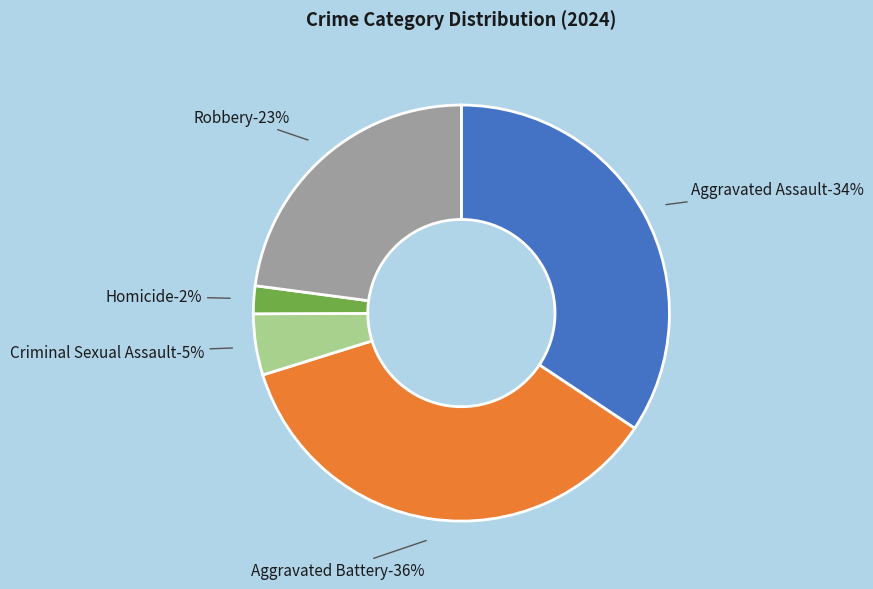

To the nearest percent, what is the difference between the Homicide and Robbery slice percentages?

21%